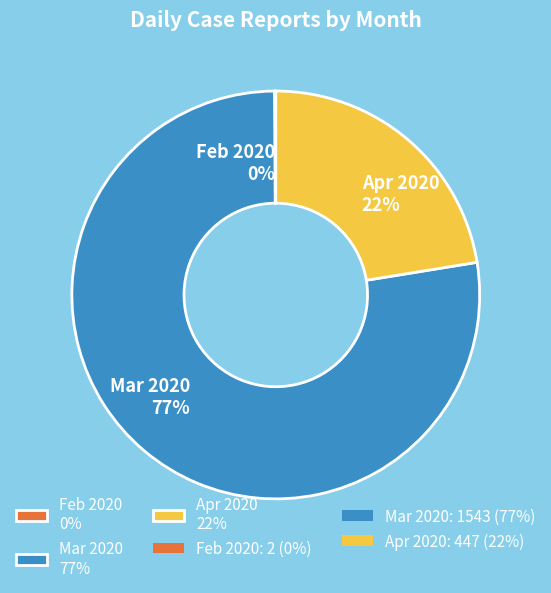

Is it true that Apr 2020 22% is 22% of the pie?

True